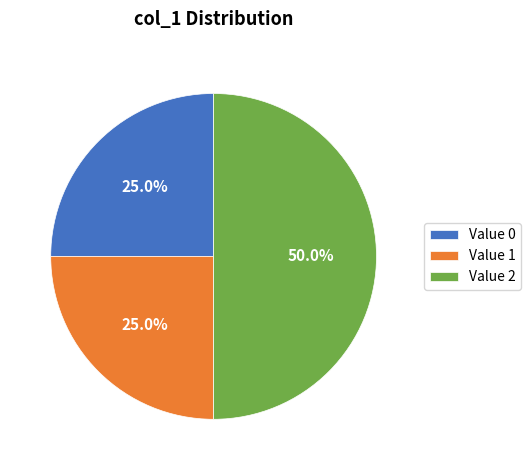

To the nearest percent, what is the difference between the largest and smallest slice percentages?

25%